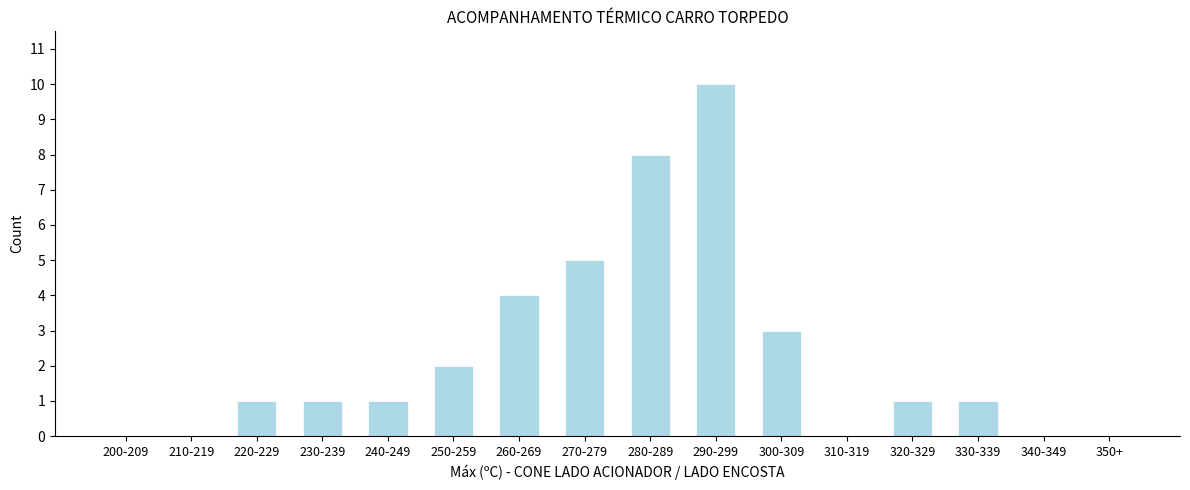

Reading right to left, transcribe all the data shown in this chart.

350+=0	340-349=0	330-339=1	320-329=1	310-319=0	300-309=3	290-299=10	280-289=8	270-279=5	260-269=4	250-259=2	240-249=1	230-239=1	220-229=1	210-219=0	200-209=0